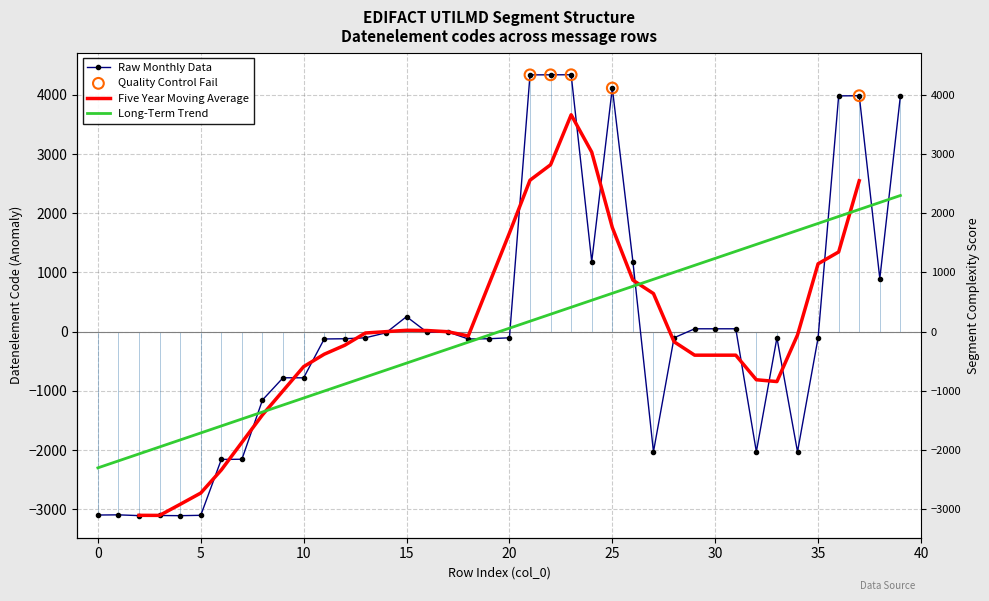

What is the change in value from 9 to 28?

+675.0